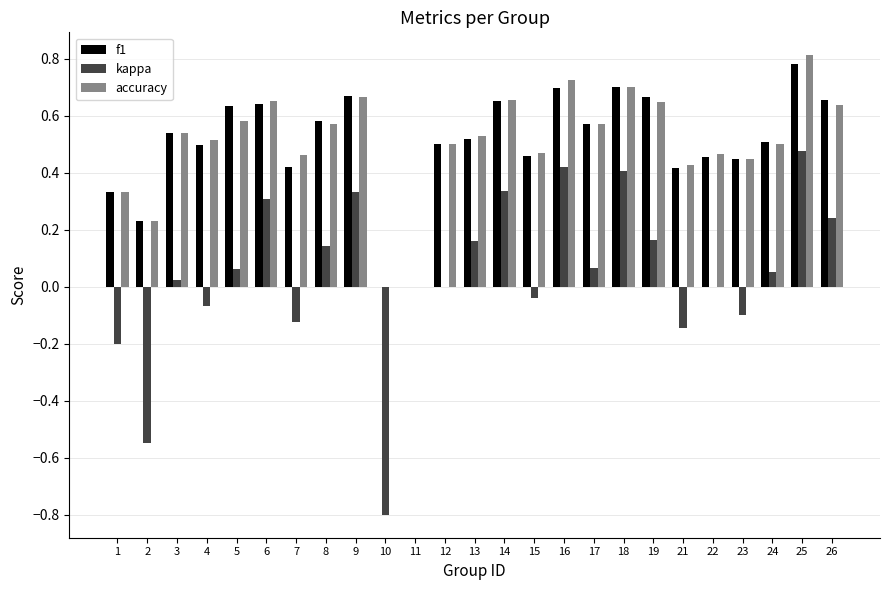

What is the total value across all series at 25?

2.1